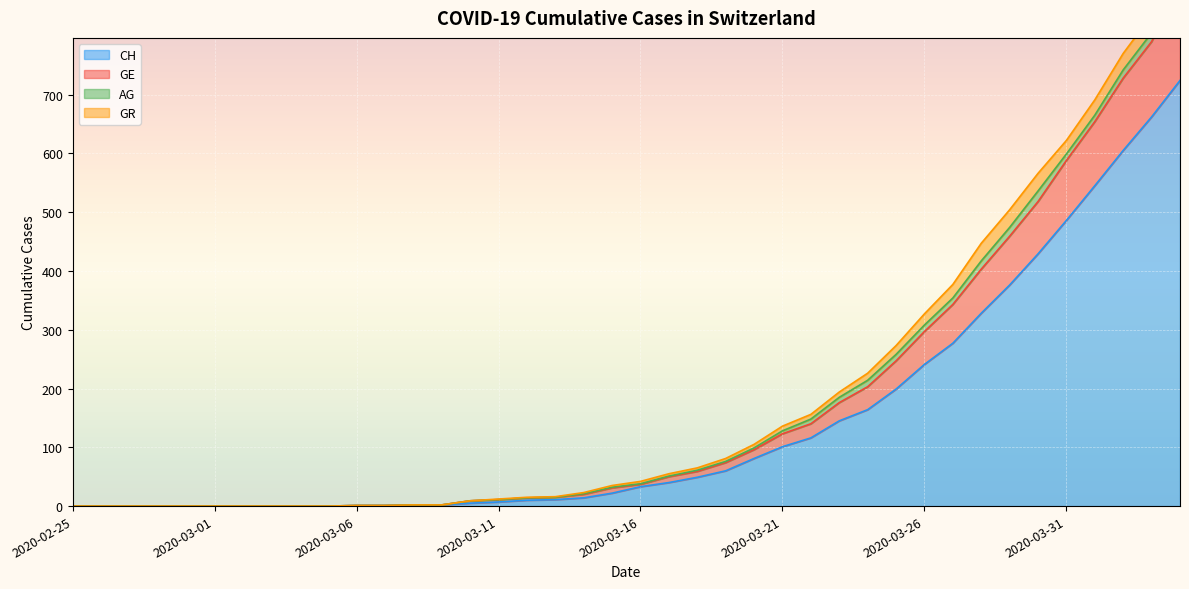

At how many categories does at least one series exceed 245?

11